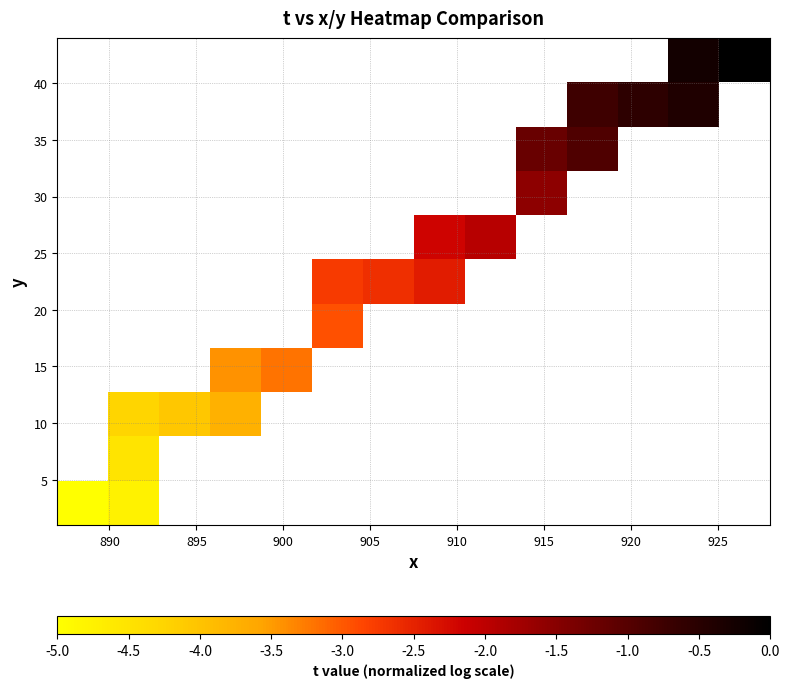

Count the number of data series in this chart.

11